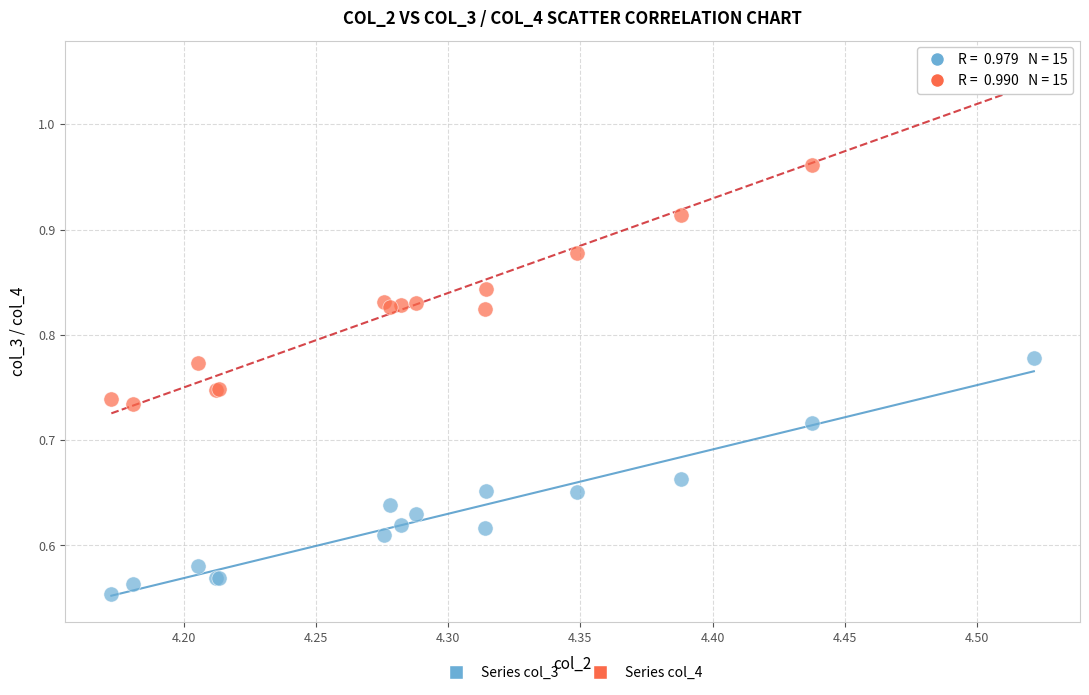

Which series reaches the maximum Y coordinate?

Series col_4